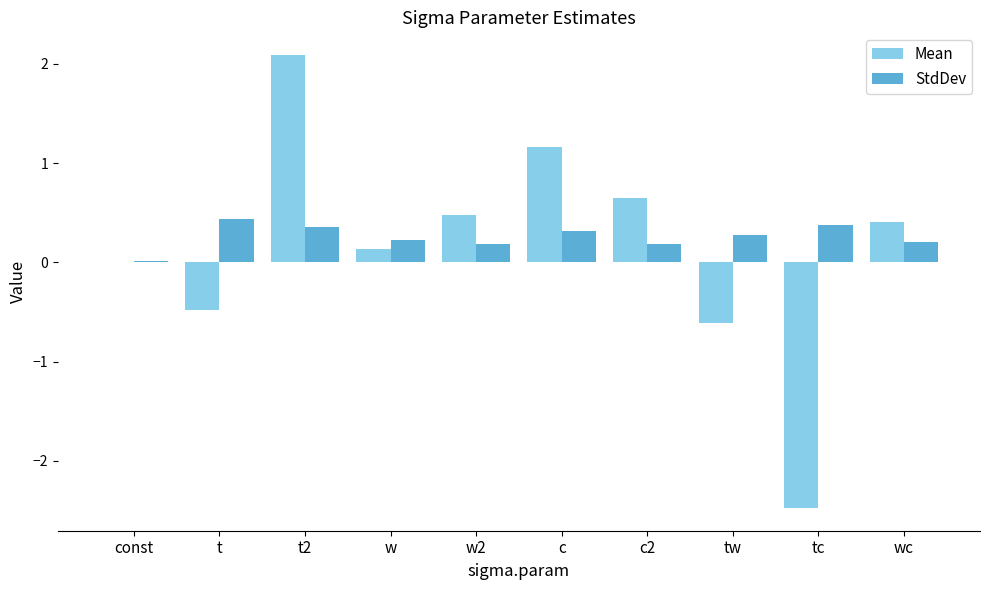

What is the difference between the Mean values at const and w?

0.1